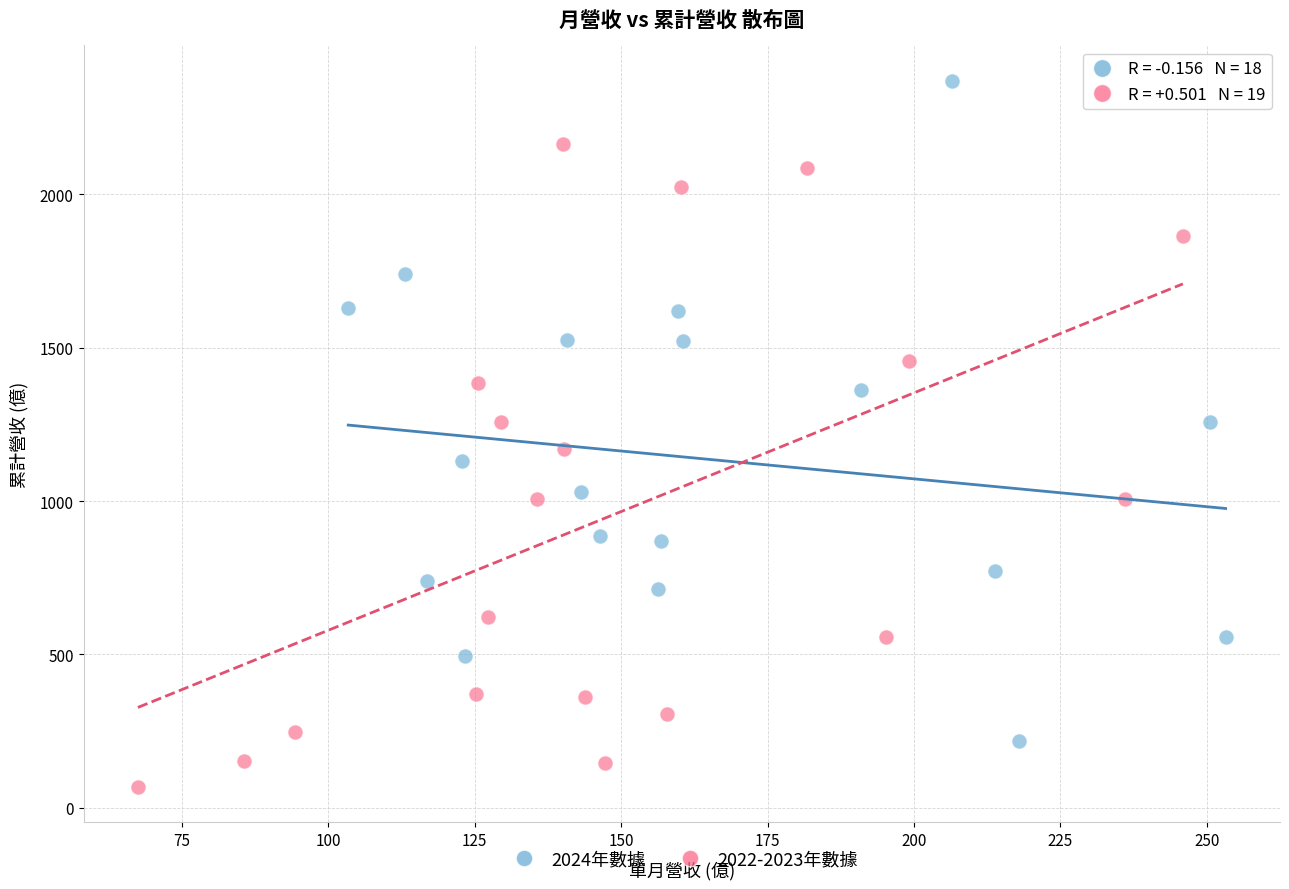

Which series reaches the maximum Y coordinate?

2024年數據